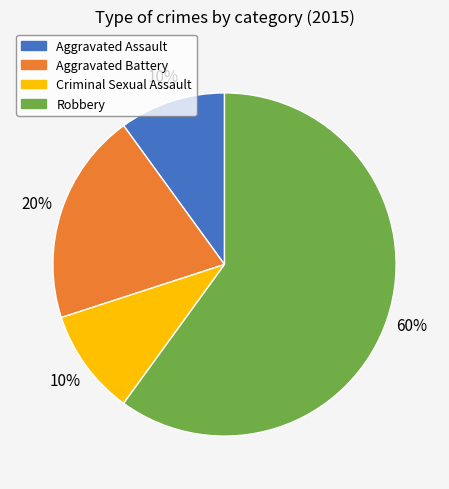

Between Robbery and Criminal Sexual Assault, which is larger?

Robbery